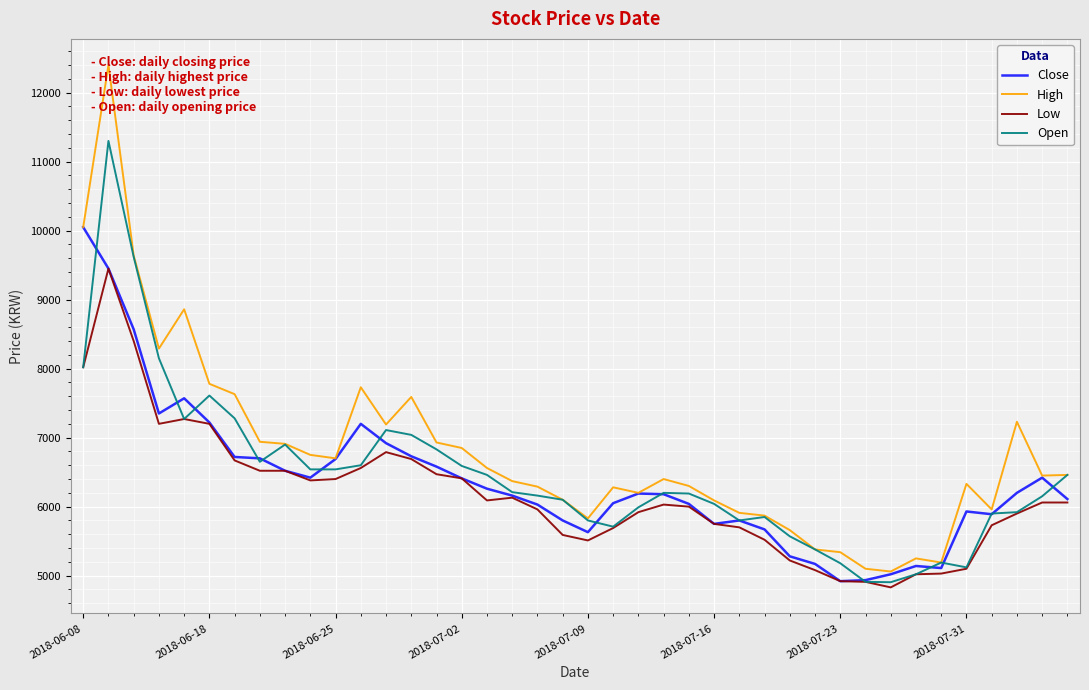

What is the lowest value of the Low series?

4830